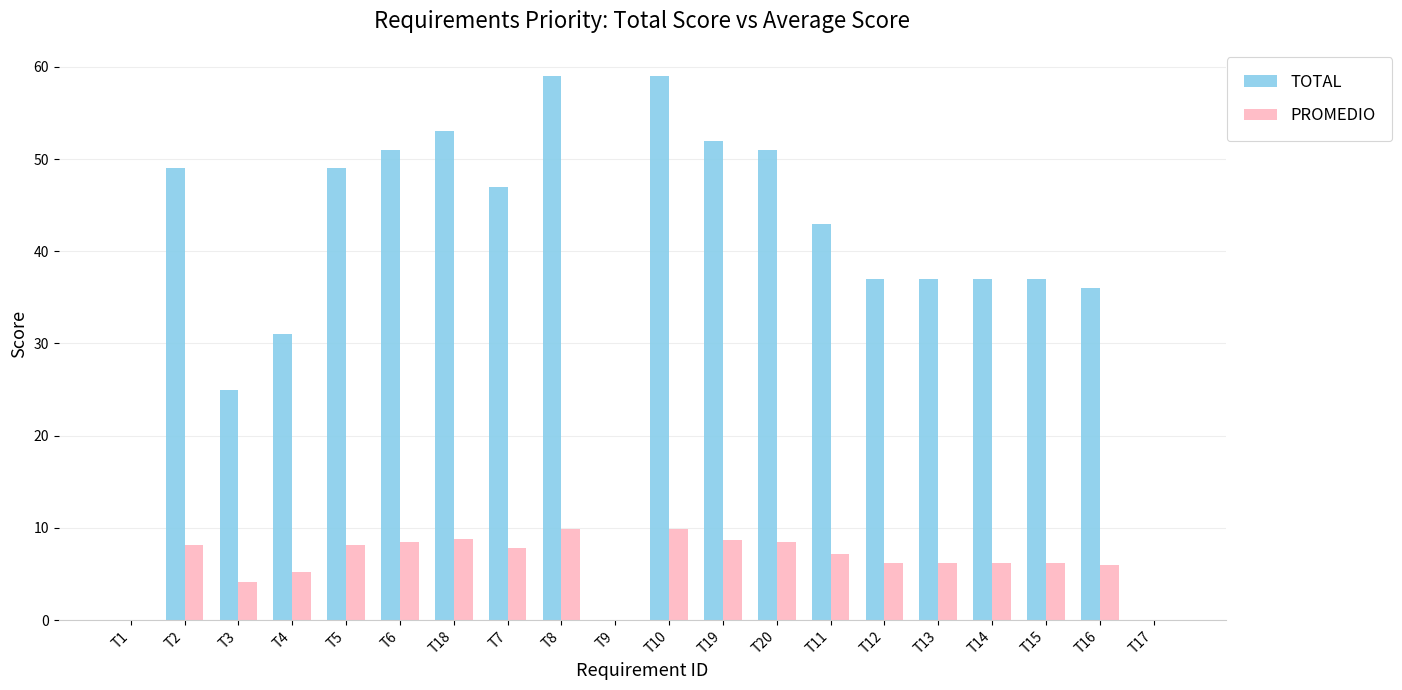

Between T2 and T11, which series saw the biggest shift?

TOTAL